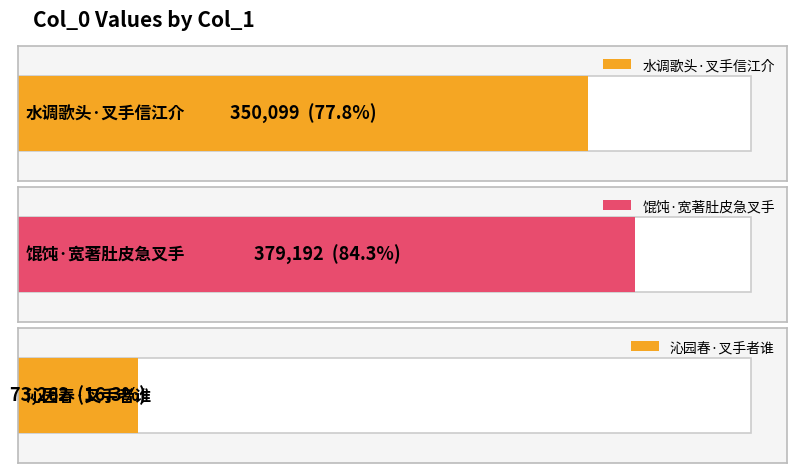

What is the sum of the values at 沁园春·叉手者谁 and 水调歌头·叉手信江介?

423361